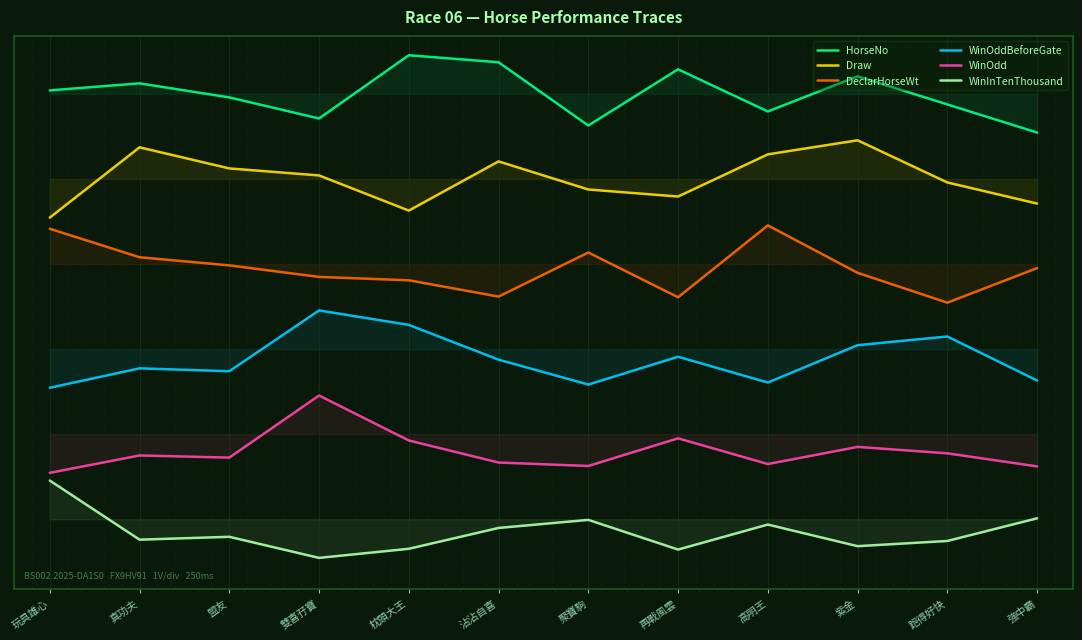

What is the sum of the WinOdd values at 真功夫 and 再戰風雲?

3.7